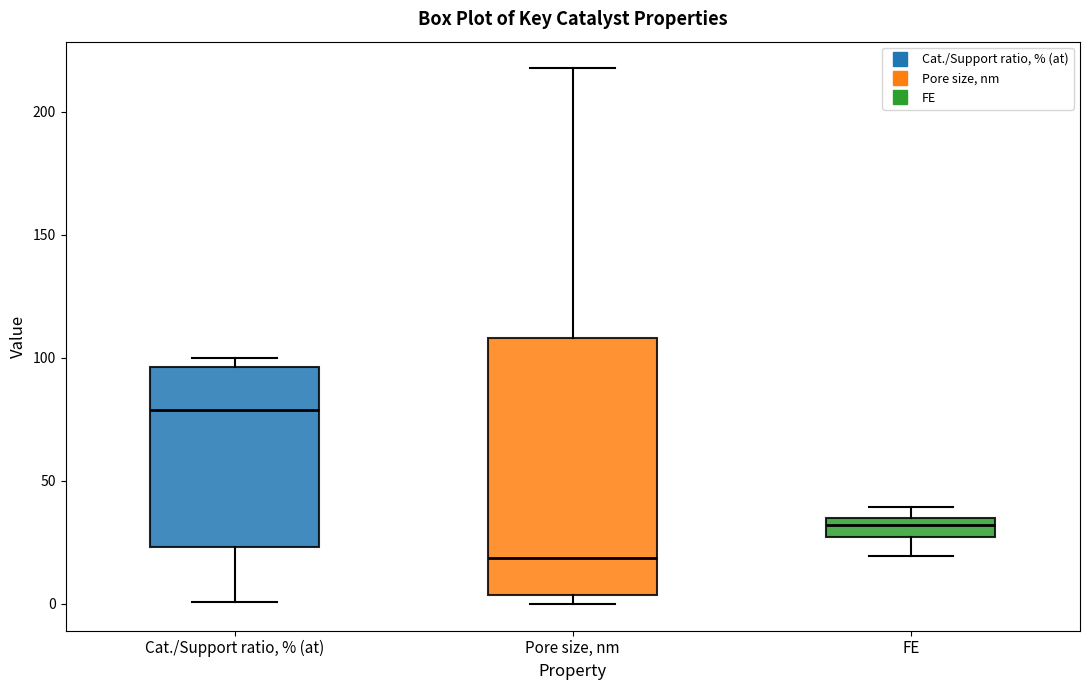

Reading left to right, transcribe this box plot: for each box, give where its median line is, the range the box spans, and where its two whiskers end, as read against the y-axis. The values are not printed on the chart, so give them approximately, as read against the axis.

Cat./Support ratio, % (at): median 80, box 25 to 95, whiskers 0 to 100
Pore size, nm: median 20, box 5 to 110, whiskers 0 to 220
FE: median 30, box 25 to 35, whiskers 20 to 40